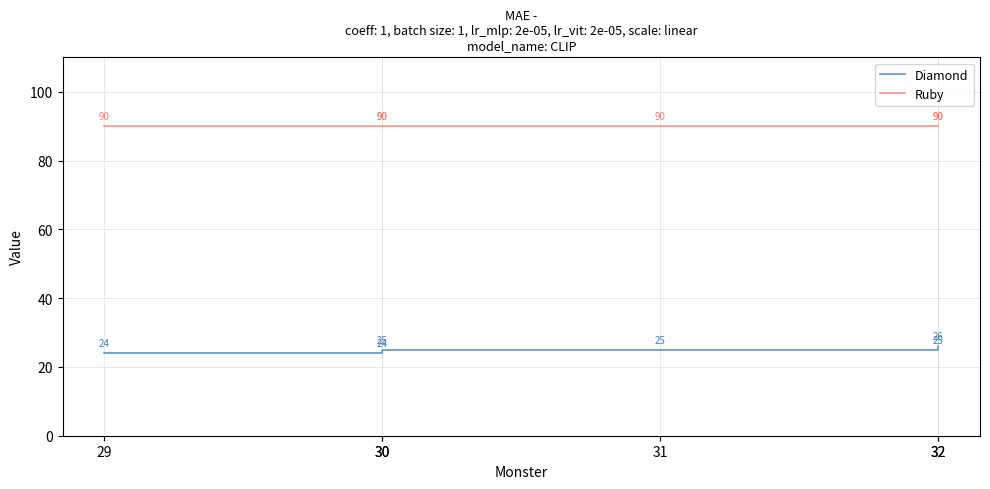

How many values in the Diamond series are below 25?

2